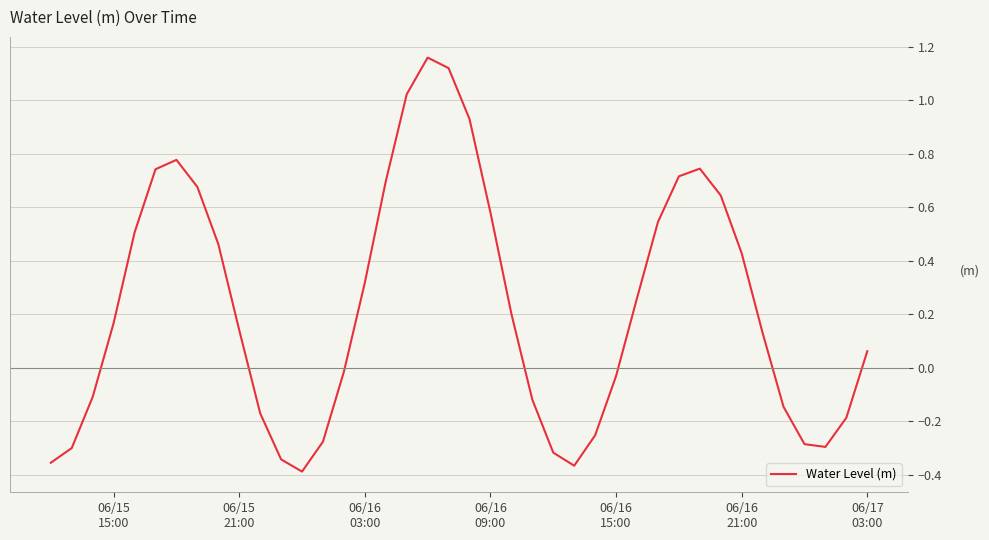

What is the difference between the maximum and minimum values?

1.5